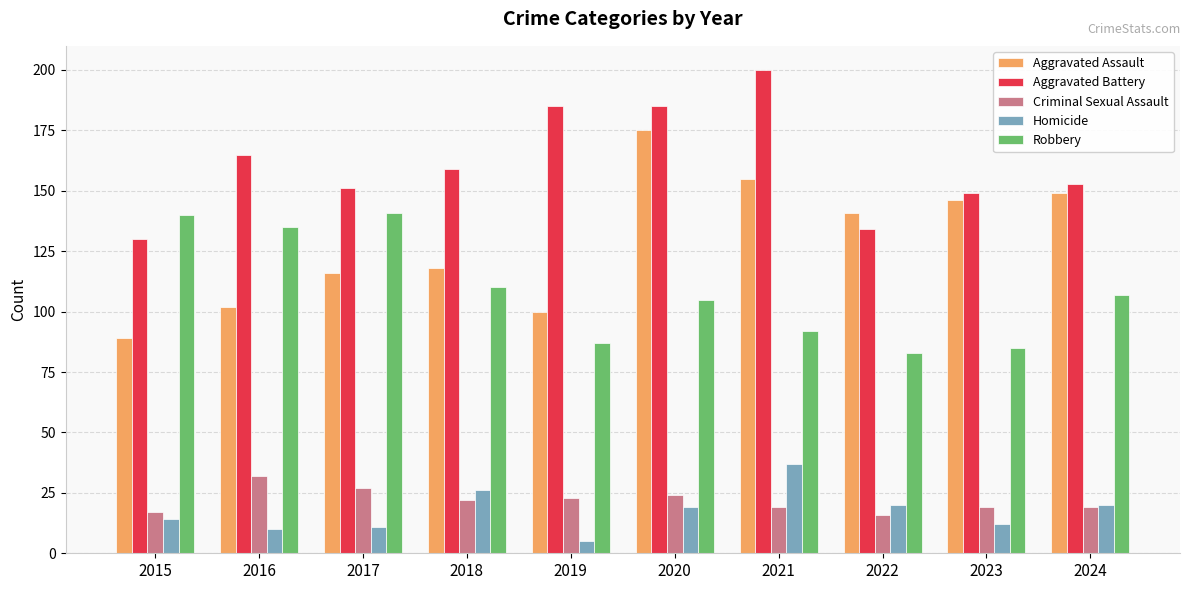

How many distinct data groups are displayed?

5